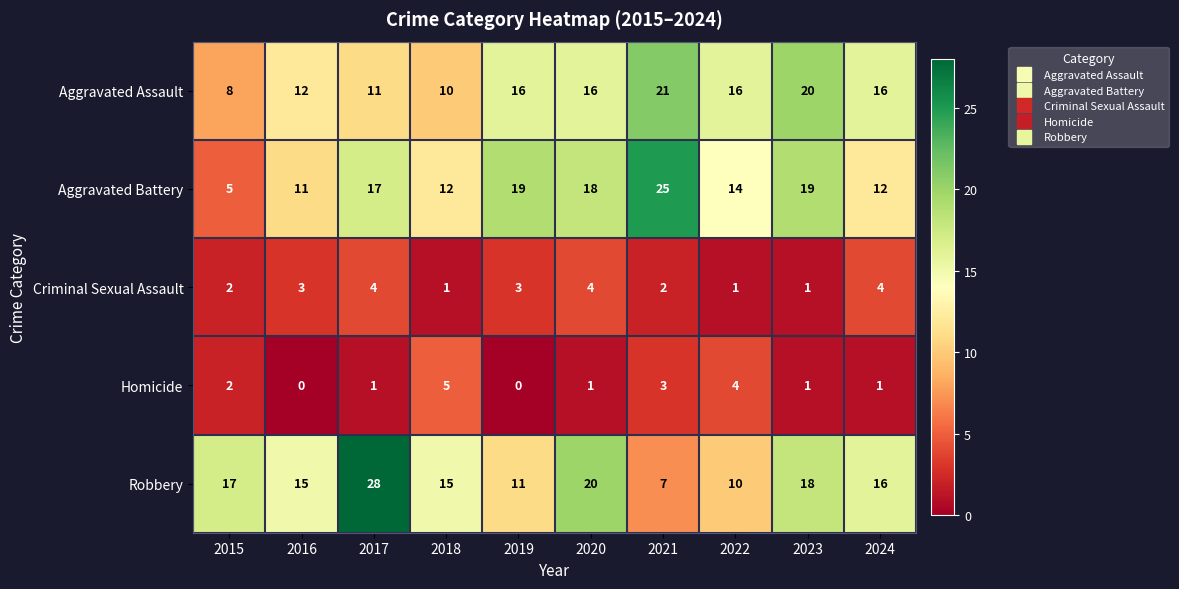

What is the minimum value for Aggravated Assault?

8